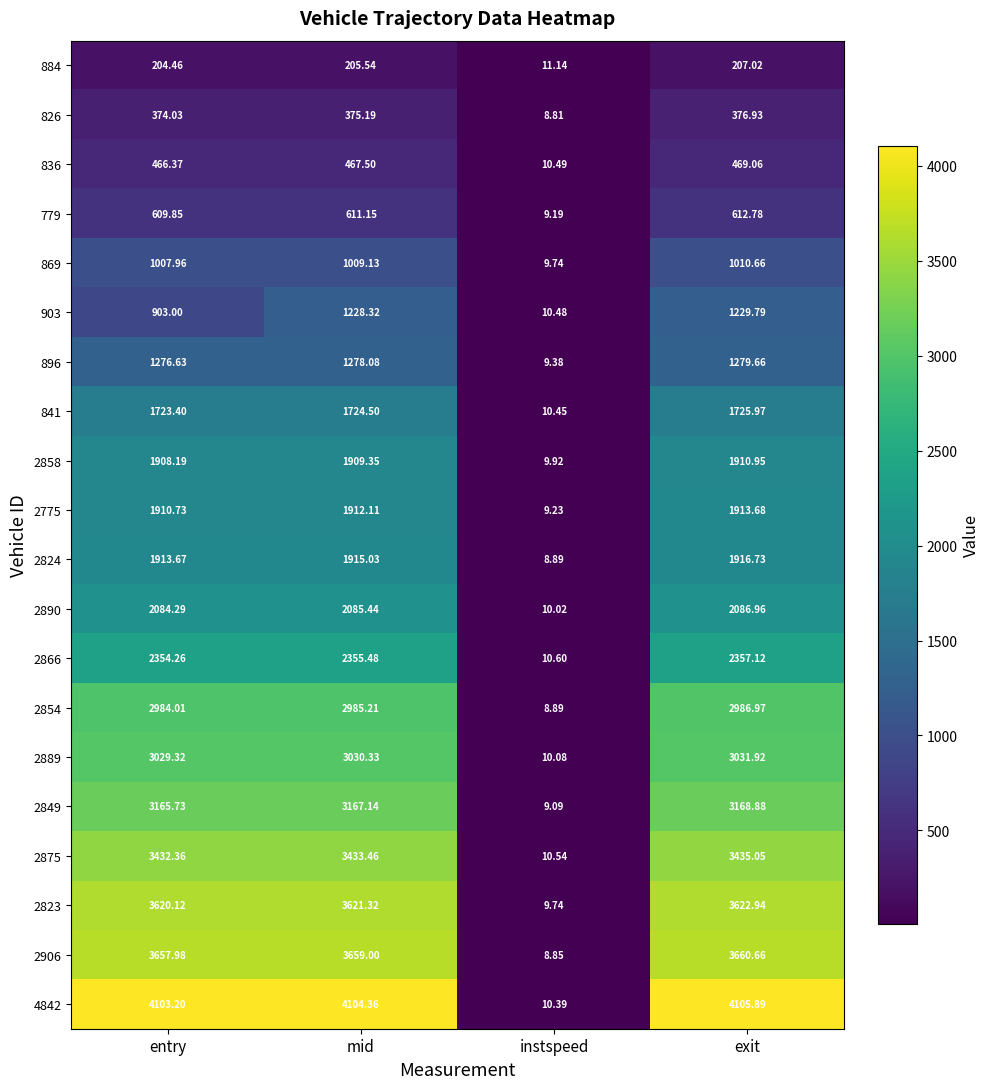

Count the number of data series in this chart.

20